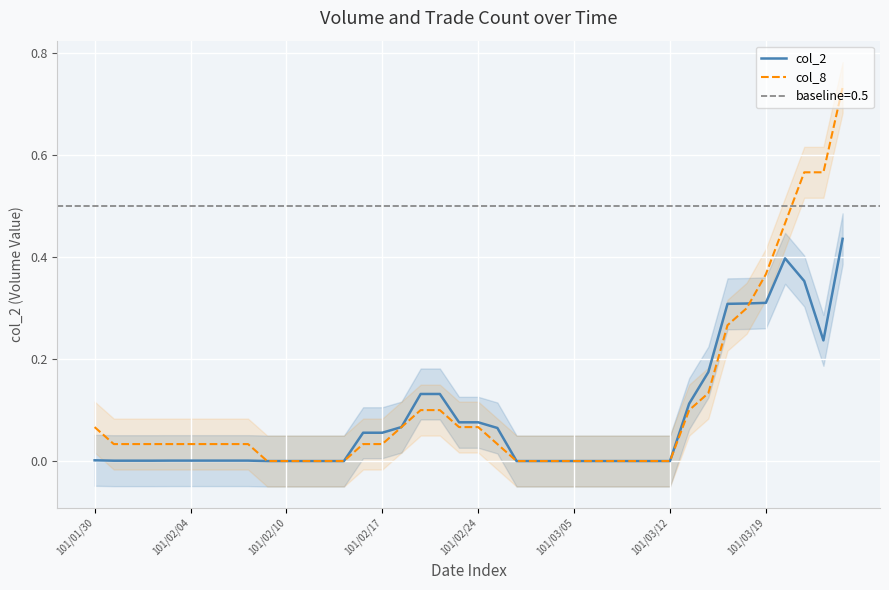

How many values in the col_8 series exceed 0?

35